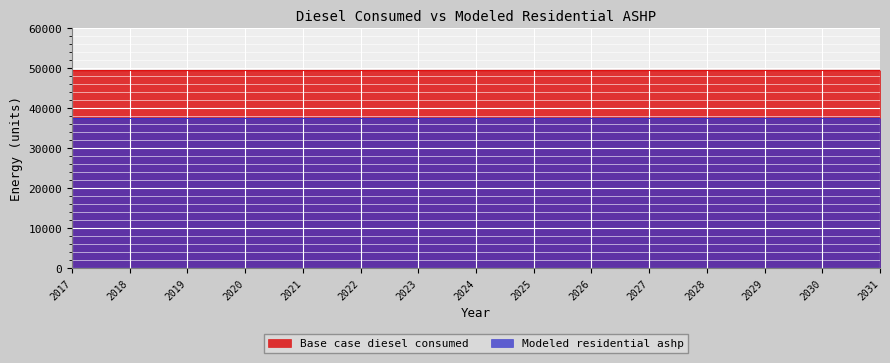

Rank the series at 2028 from lowest to highest value.

Modeled residential ashp, Base case diesel consumed